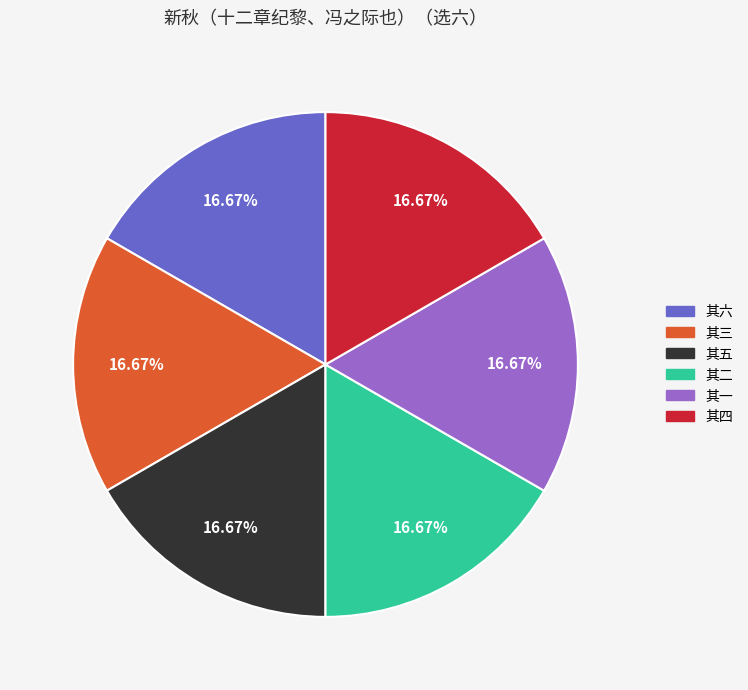

What is the ratio of the value at 其一 to the value at 其六?

1.0